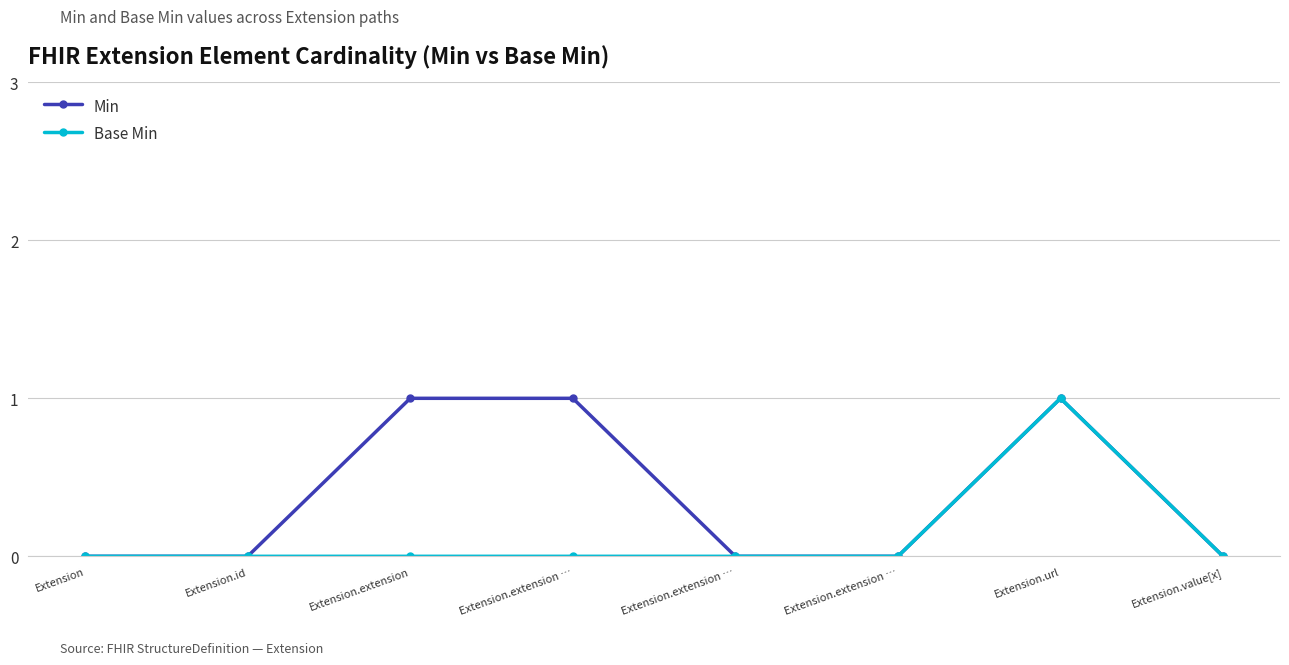

How many data points does each series have?

8